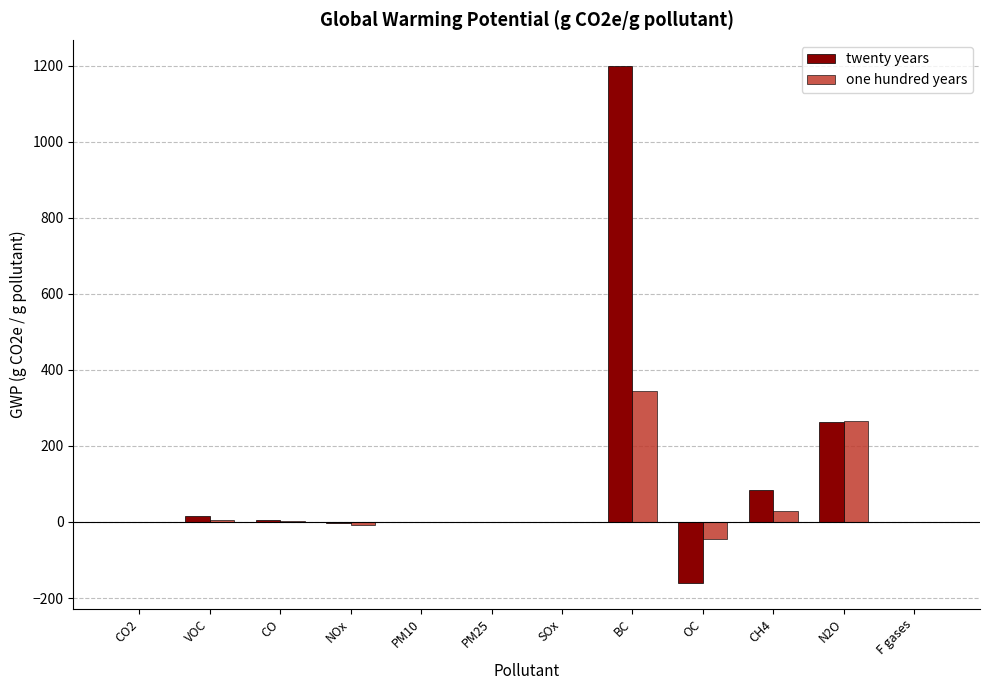

What is the highest value of the twenty years series?

1200.0